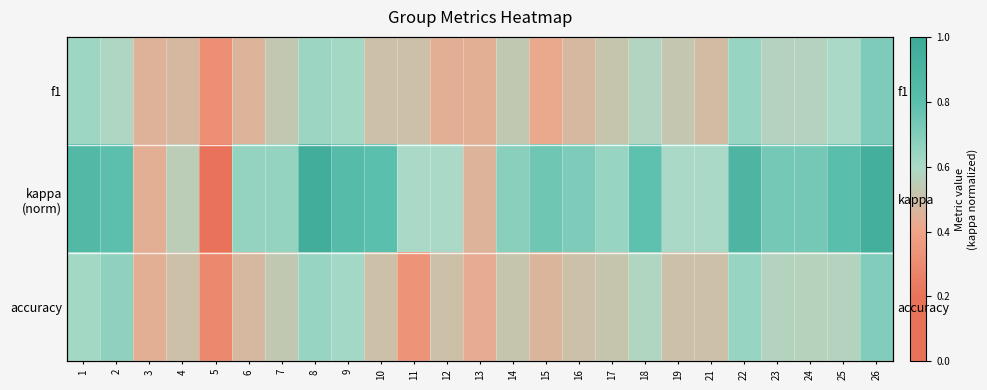

What is the difference between the second highest and minimum values in the accuracy series?

0.4